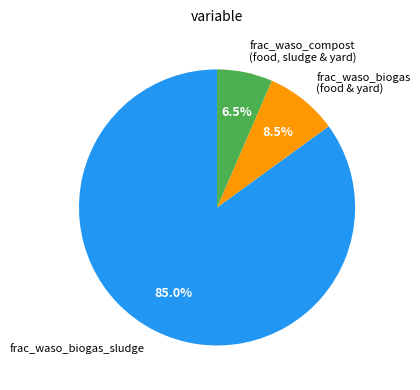

How many segments does this pie chart have?

3